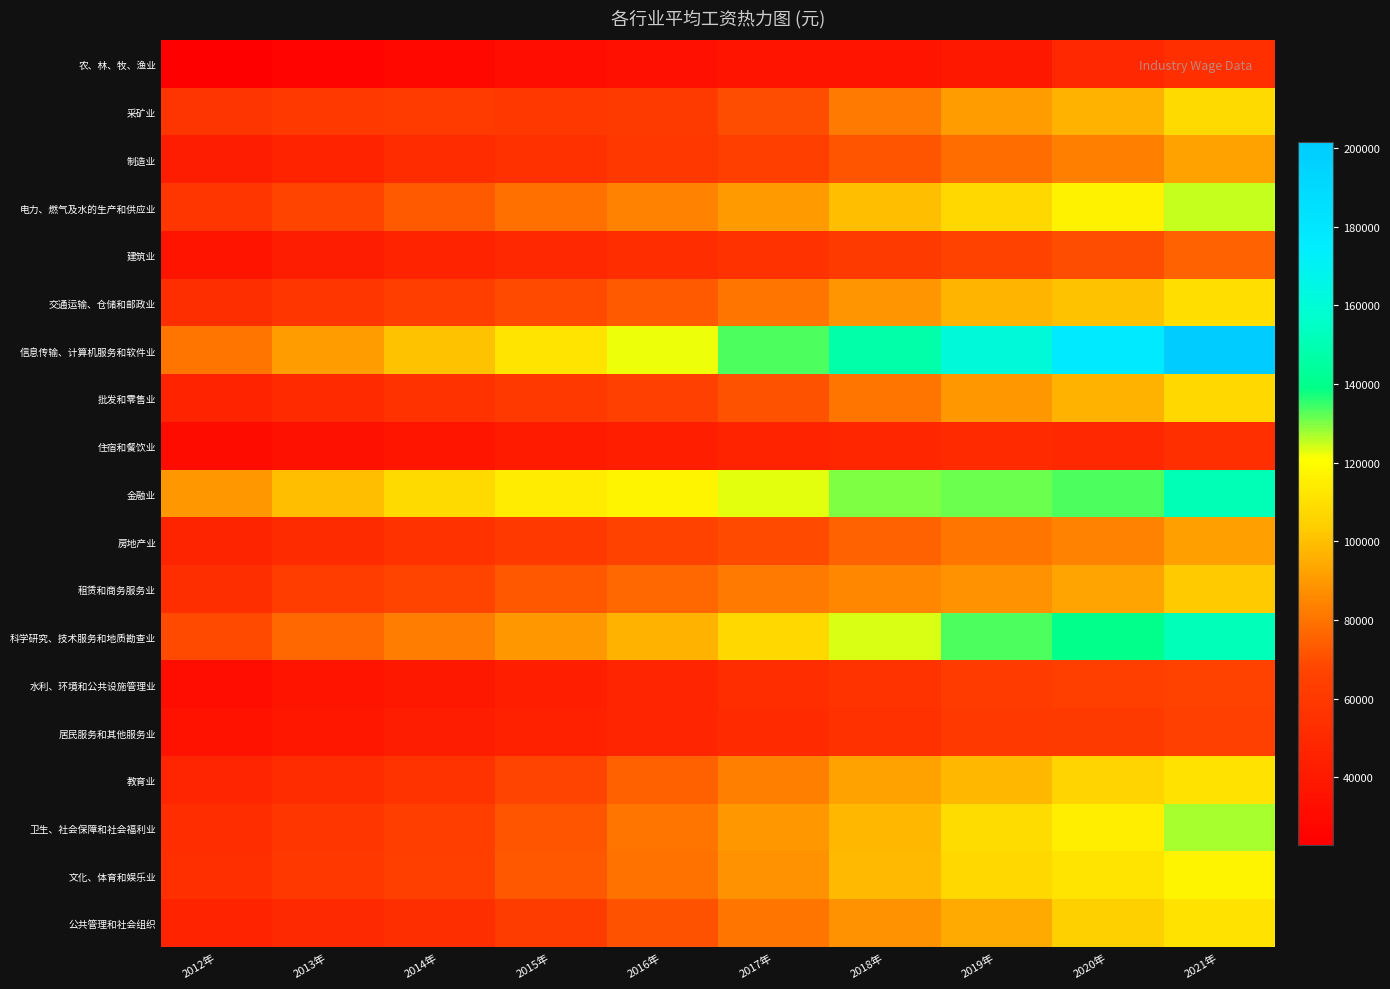

Reading left to right, what are all the values shown in this chart?

农、林、牧、渔业: 2012年=22687	2013年=25820	2014年=28356	2015年=31947	2016年=33612	2017年=36504	2018年=36466	2019年=39340	2020年=48540	2021年=53819
采矿业: 2012年=56946	2013年=60138	2014年=61677	2015年=59404	2016年=60544	2017年=69500	2018年=81429	2019年=91068	2020年=96674	2021年=108467
制造业: 2012年=41650	2013年=46431	2014年=51369	2015年=55324	2016年=59470	2017年=64452	2018年=72088	2019年=78147	2020年=82783	2021年=92459
电力、燃气及水的生产和供应业: 2012年=58202	2013年=67085	2014年=73339	2015年=78886	2016年=83863	2017年=90348	2018年=100162	2019年=107733	2020年=116728	2021年=125332
建筑业: 2012年=36483	2013年=42072	2014年=45804	2015年=48886	2016年=52082	2017年=55568	2018年=60501	2019年=65580	2020年=69986	2021年=75762
交通运输、仓储和邮政业: 2012年=53391	2013年=57993	2014年=63416	2015年=68822	2016年=73650	2017年=80225	2018年=88508	2019年=97050	2020年=100642	2021年=109851
信息传输、计算机服务和软件业: 2012年=80510	2013年=90915	2014年=100845	2015年=112042	2016年=122478	2017年=133150	2018年=147678	2019年=161352	2020年=177544	2021年=201506
批发和零售业: 2012年=46340	2013年=50308	2014年=55838	2015年=60328	2016年=65061	2017年=71201	2018年=80551	2019年=89047	2020年=96521	2021年=107735
住宿和餐饮业: 2012年=31267	2013年=34044	2014年=37264	2015年=40806	2016年=43382	2017年=45751	2018年=48260	2019年=50346	2020年=48833	2021年=53631
金融业: 2012年=89743	2013年=99653	2014年=108273	2015年=114777	2016年=117418	2017年=122851	2018年=129837	2019年=131405	2020年=133390	2021年=150843
房地产业: 2012年=46764	2013年=51048	2014年=55568	2015年=60244	2016年=65497	2017年=69277	2018年=75281	2019年=80157	2020年=83807	2021年=91143
租赁和商务服务业: 2012年=53162	2013年=62538	2014年=67131	2015年=72489	2016年=76782	2017年=81393	2018年=85147	2019年=88190	2020年=92924	2021年=102537
科学研究、技术服务和地质勘查业: 2012年=69254	2013年=76602	2014年=82259	2015年=89410	2016年=96638	2017年=107815	2018年=123343	2019年=133459	2020年=139851	2021年=151776
水利、环境和公共设施管理业: 2012年=32343	2013年=36123	2014年=39198	2015年=43528	2016年=47750	2017年=52229	2018年=56670	2019年=61158	2020年=63914	2021年=65802
居民服务和其他服务业: 2012年=35135	2013年=38429	2014年=41882	2015年=44802	2016年=47577	2017年=50552	2018年=55343	2019年=60232	2020年=60722	2021年=65193
教育业: 2012年=47734	2013年=51950	2014年=56580	2015年=66592	2016年=74498	2017年=83412	2018年=92383	2019年=97681	2020年=106474	2021年=111392
卫生、社会保障和社会福利业: 2012年=52564	2013年=57979	2014年=63267	2015年=71624	2016年=80026	2017年=89648	2018年=98118	2019年=108903	2020年=115449	2021年=126828
文化、体育和娱乐业: 2012年=53558	2013年=59336	2014年=64375	2015年=72764	2016年=79875	2017年=87803	2018年=98621	2019年=107708	2020年=112081	2021年=117329
公共管理和社会组织: 2012年=46074	2013年=49259	2014年=53110	2015年=62323	2016年=70959	2017年=80372	2018年=87932	2019年=94369	2020年=104487	2021年=111361